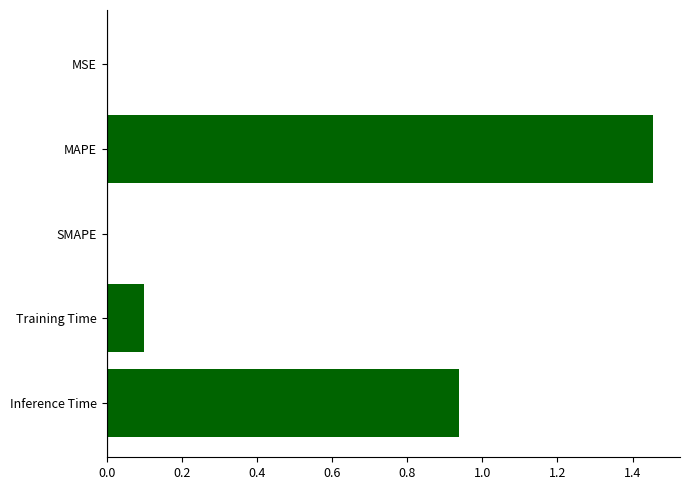

Is it true that the value at Inference Time is 0.5?

False